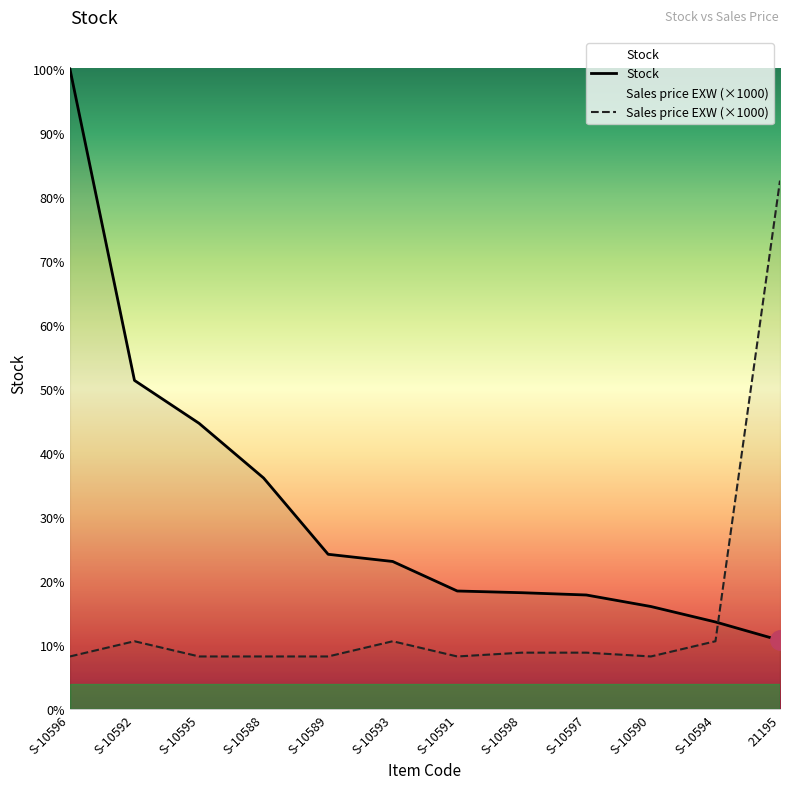

How many times do Stock and Sales price EXW cross each other?

1